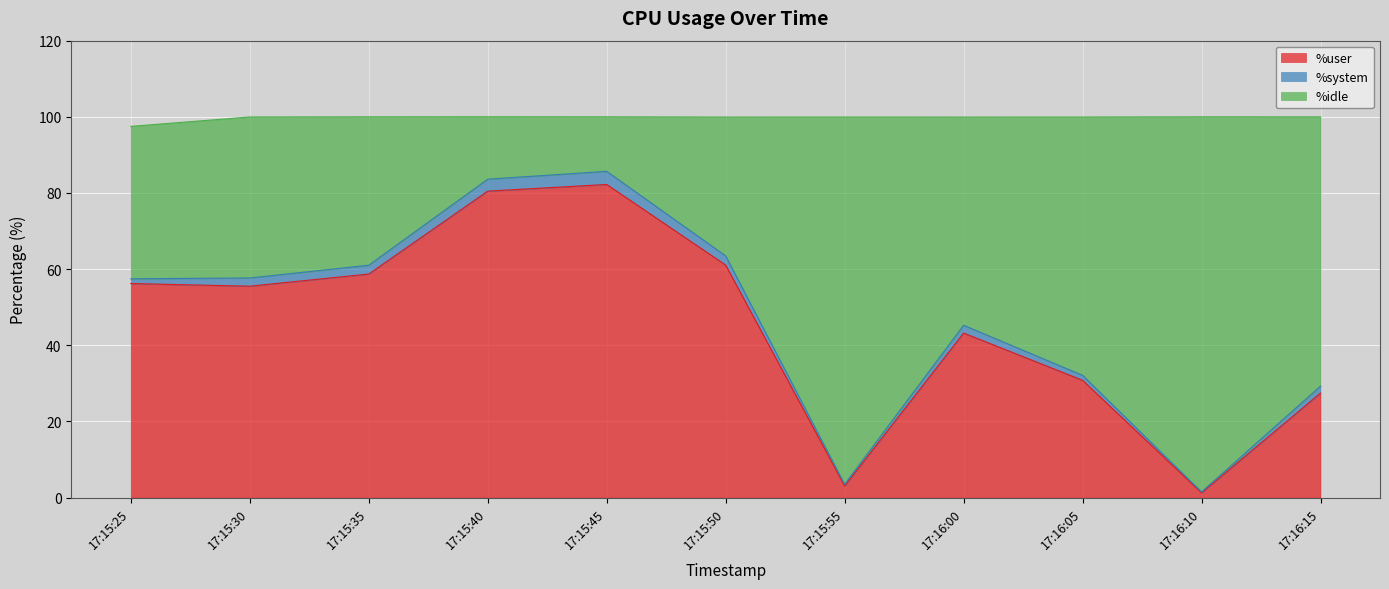

In %user, how many points are lower than both neighbors (excluding endpoints)?

3